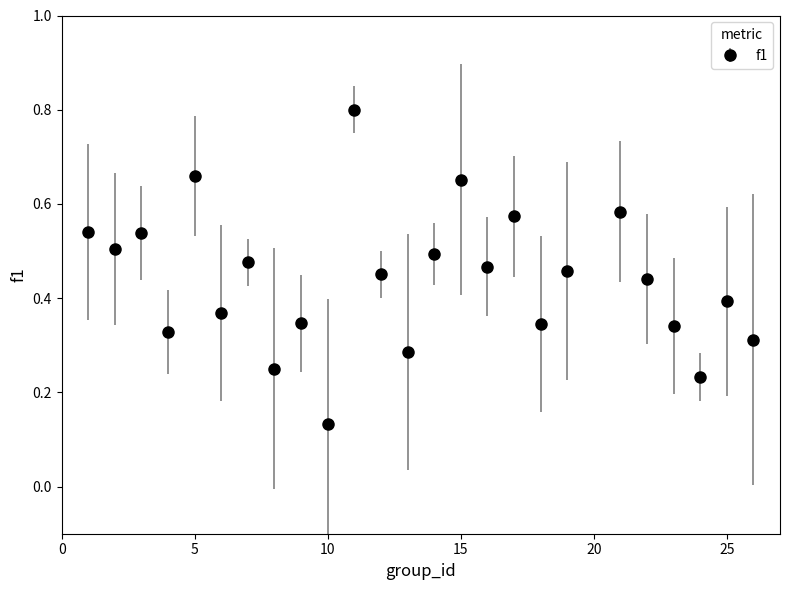

How many values are between 0 and 1?

25